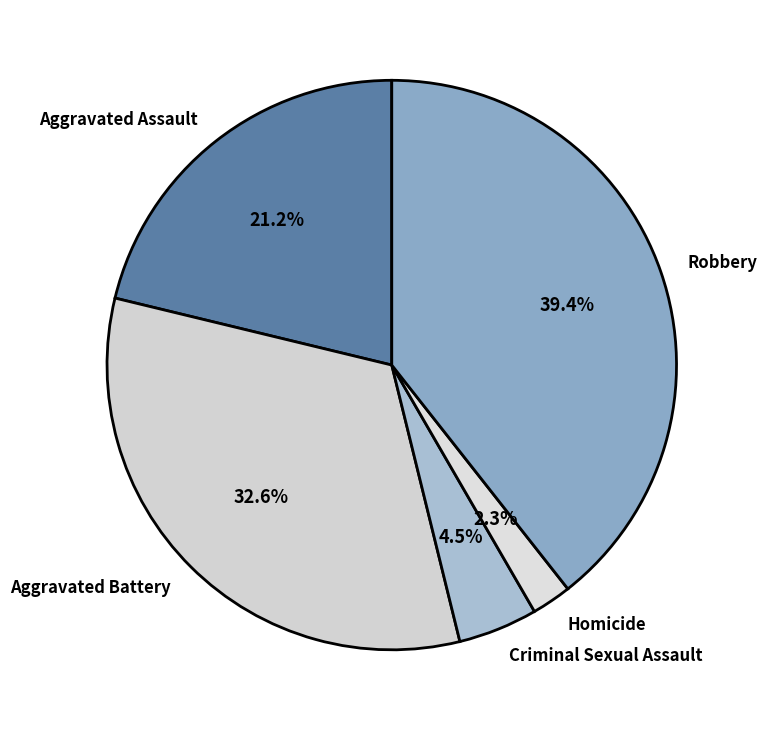

Combined, do Criminal Sexual Assault and Aggravated Assault account for over 50%?

No